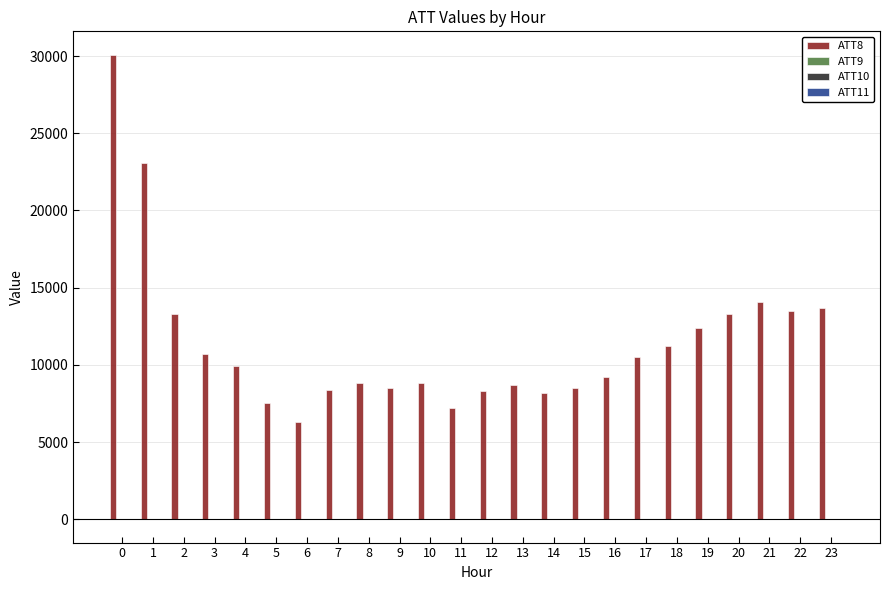

The value of ATT8 at 18 is 3124.6. True or false?

False